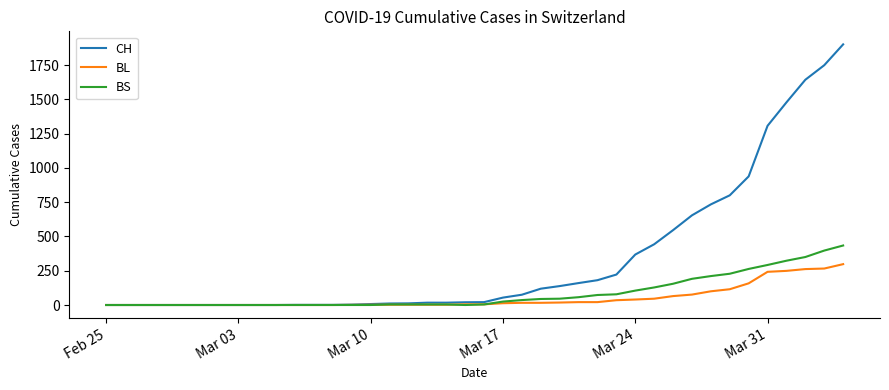

What is the highest value of the BL series?

298